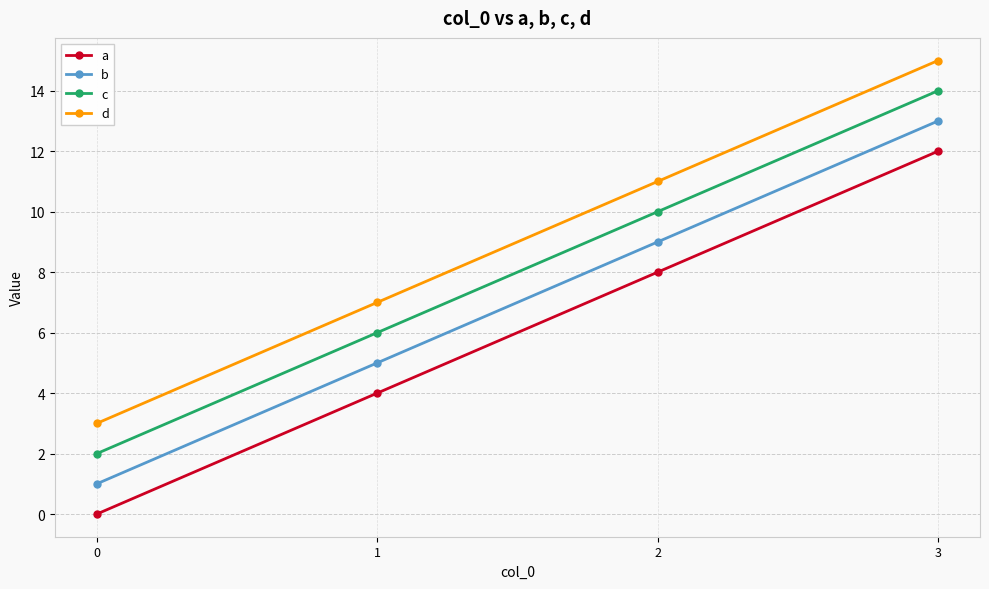

What is the difference between the second highest and minimum values in the a series?

8